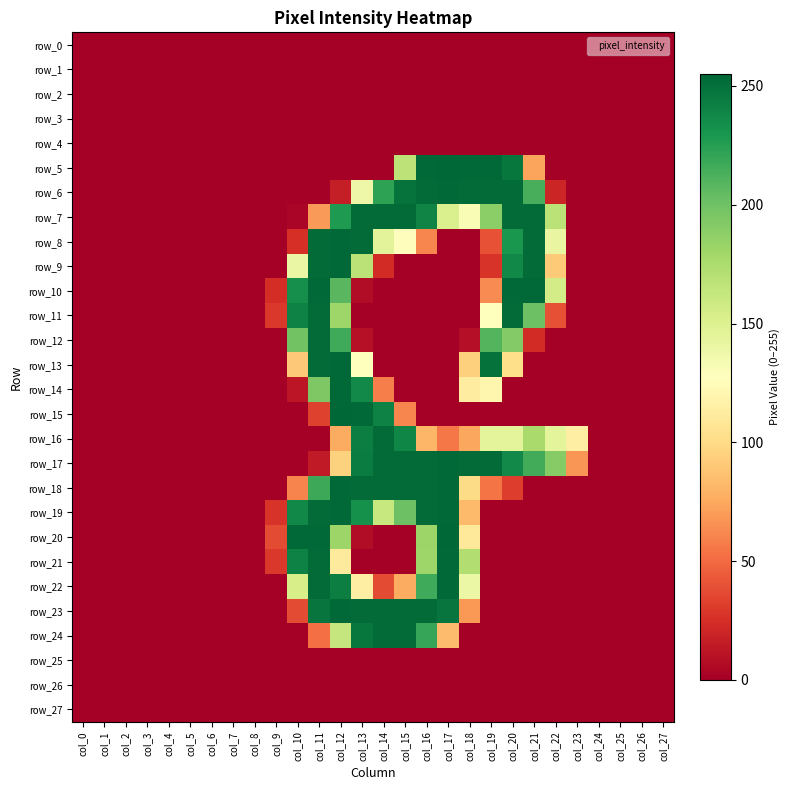

Reading left to right, transcribe all the data shown in this chart.

row_0: col_0=0	col_1=0	col_2=0	col_3=0	col_4=0	col_5=0	col_6=0	col_7=0	col_8=0	col_9=0	col_10=0	col_11=0	col_12=0	col_13=0	col_14=0	col_15=0	col_16=0	col_17=0	col_18=0	col_19=0	col_20=0	col_21=0	col_22=0	col_23=0	col_24=0	col_25=0	col_26=0	col_27=0
row_1: col_0=0	col_1=0	col_2=0	col_3=0	col_4=0	col_5=0	col_6=0	col_7=0	col_8=0	col_9=0	col_10=0	col_11=0	col_12=0	col_13=0	col_14=0	col_15=0	col_16=0	col_17=0	col_18=0	col_19=0	col_20=0	col_21=0	col_22=0	col_23=0	col_24=0	col_25=0	col_26=0	col_27=0
row_2: col_0=0	col_1=0	col_2=0	col_3=0	col_4=0	col_5=0	col_6=0	col_7=0	col_8=0	col_9=0	col_10=0	col_11=0	col_12=0	col_13=0	col_14=0	col_15=0	col_16=0	col_17=0	col_18=0	col_19=0	col_20=0	col_21=0	col_22=0	col_23=0	col_24=0	col_25=0	col_26=0	col_27=0
row_3: col_0=0	col_1=0	col_2=0	col_3=0	col_4=0	col_5=0	col_6=0	col_7=0	col_8=0	col_9=0	col_10=0	col_11=0	col_12=0	col_13=0	col_14=0	col_15=0	col_16=0	col_17=0	col_18=0	col_19=0	col_20=0	col_21=0	col_22=0	col_23=0	col_24=0	col_25=0	col_26=0	col_27=0
row_4: col_0=0	col_1=0	col_2=0	col_3=0	col_4=0	col_5=0	col_6=0	col_7=0	col_8=0	col_9=0	col_10=0	col_11=0	col_12=0	col_13=0	col_14=0	col_15=0	col_16=0	col_17=0	col_18=0	col_19=0	col_20=0	col_21=0	col_22=0	col_23=0	col_24=0	col_25=0	col_26=0	col_27=0
row_5: col_0=0	col_1=0	col_2=0	col_3=0	col_4=0	col_5=0	col_6=0	col_7=0	col_8=0	col_9=0	col_10=0	col_11=0	col_12=0	col_13=0	col_14=0	col_15=167	col_16=254	col_17=255	col_18=254	col_19=254	col_20=247	col_21=73	col_22=0	col_23=0	col_24=0	col_25=0	col_26=0	col_27=0
row_6: col_0=0	col_1=0	col_2=0	col_3=0	col_4=0	col_5=0	col_6=0	col_7=0	col_8=0	col_9=0	col_10=0	col_11=0	col_12=16	col_13=139	col_14=223	col_15=249	col_16=253	col_17=254	col_18=253	col_19=253	col_20=253	col_21=214	col_22=20	col_23=0	col_24=0	col_25=0	col_26=0	col_27=0
row_7: col_0=0	col_1=0	col_2=0	col_3=0	col_4=0	col_5=0	col_6=0	col_7=0	col_8=0	col_9=0	col_10=3	col_11=69	col_12=228	col_13=253	col_14=253	col_15=253	col_16=240	col_17=152	col_18=132	col_19=189	col_20=253	col_21=253	col_22=168	col_23=0	col_24=0	col_25=0	col_26=0	col_27=0
row_8: col_0=0	col_1=0	col_2=0	col_3=0	col_4=0	col_5=0	col_6=0	col_7=0	col_8=0	col_9=0	col_10=25	col_11=253	col_12=254	col_13=253	col_14=146	col_15=126	col_16=61	col_17=0	col_18=0	col_19=40	col_20=230	col_21=253	col_22=142	col_23=0	col_24=0	col_25=0	col_26=0	col_27=0
row_9: col_0=0	col_1=0	col_2=0	col_3=0	col_4=0	col_5=0	col_6=0	col_7=0	col_8=0	col_9=0	col_10=141	col_11=253	col_12=254	col_13=168	col_14=23	col_15=0	col_16=0	col_17=0	col_18=0	col_19=27	col_20=238	col_21=253	col_22=91	col_23=0	col_24=0	col_25=0	col_26=0	col_27=0
row_10: col_0=0	col_1=0	col_2=0	col_3=0	col_4=0	col_5=0	col_6=0	col_7=0	col_8=0	col_9=24	col_10=234	col_11=254	col_12=208	col_13=7	col_14=0	col_15=0	col_16=0	col_17=0	col_18=0	col_19=63	col_20=254	col_21=254	col_22=156	col_23=0	col_24=0	col_25=0	col_26=0	col_27=0
row_11: col_0=0	col_1=0	col_2=0	col_3=0	col_4=0	col_5=0	col_6=0	col_7=0	col_8=0	col_9=29	col_10=241	col_11=253	col_12=181	col_13=0	col_14=0	col_15=0	col_16=0	col_17=0	col_18=0	col_19=128	col_20=253	col_21=201	col_22=39	col_23=0	col_24=0	col_25=0	col_26=0	col_27=0
row_12: col_0=0	col_1=0	col_2=0	col_3=0	col_4=0	col_5=0	col_6=0	col_7=0	col_8=0	col_9=0	col_10=199	col_11=253	col_12=217	col_13=9	col_14=0	col_15=0	col_16=0	col_17=0	col_18=8	col_19=210	col_20=192	col_21=23	col_22=0	col_23=0	col_24=0	col_25=0	col_26=0	col_27=0
row_13: col_0=0	col_1=0	col_2=0	col_3=0	col_4=0	col_5=0	col_6=0	col_7=0	col_8=0	col_9=0	col_10=90	col_11=253	col_12=254	col_13=128	col_14=0	col_15=0	col_16=0	col_17=0	col_18=94	col_19=250	col_20=102	col_21=0	col_22=0	col_23=0	col_24=0	col_25=0	col_26=0	col_27=0
row_14: col_0=0	col_1=0	col_2=0	col_3=0	col_4=0	col_5=0	col_6=0	col_7=0	col_8=0	col_9=0	col_10=12	col_11=194	col_12=254	col_13=237	col_14=58	col_15=0	col_16=0	col_17=0	col_18=113	col_19=120	col_20=0	col_21=0	col_22=0	col_23=0	col_24=0	col_25=0	col_26=0	col_27=0
row_15: col_0=0	col_1=0	col_2=0	col_3=0	col_4=0	col_5=0	col_6=0	col_7=0	col_8=0	col_9=0	col_10=0	col_11=33	col_12=255	col_13=254	col_14=241	col_15=61	col_16=0	col_17=0	col_18=0	col_19=0	col_20=0	col_21=0	col_22=0	col_23=0	col_24=0	col_25=0	col_26=0	col_27=0
row_16: col_0=0	col_1=0	col_2=0	col_3=0	col_4=0	col_5=0	col_6=0	col_7=0	col_8=0	col_9=0	col_10=0	col_11=0	col_12=76	col_13=243	col_14=253	col_15=239	col_16=81	col_17=55	col_18=74	col_19=145	col_20=145	col_21=177	col_22=145	col_23=114	col_24=0	col_25=0	col_26=0	col_27=0
row_17: col_0=0	col_1=0	col_2=0	col_3=0	col_4=0	col_5=0	col_6=0	col_7=0	col_8=0	col_9=0	col_10=0	col_11=14	col_12=95	col_13=244	col_14=253	col_15=253	col_16=253	col_17=254	col_18=253	col_19=253	col_20=237	col_21=216	col_22=191	col_23=67	col_24=0	col_25=0	col_26=0	col_27=0
row_18: col_0=0	col_1=0	col_2=0	col_3=0	col_4=0	col_5=0	col_6=0	col_7=0	col_8=0	col_9=0	col_10=60	col_11=218	col_12=254	col_13=253	col_14=253	col_15=253	col_16=253	col_17=254	col_18=100	col_19=54	col_20=31	col_21=0	col_22=0	col_23=0	col_24=0	col_25=0	col_26=0	col_27=0
row_19: col_0=0	col_1=0	col_2=0	col_3=0	col_4=0	col_5=0	col_6=0	col_7=0	col_8=0	col_9=27	col_10=238	col_11=253	col_12=254	col_13=233	col_14=162	col_15=201	col_16=253	col_17=254	col_18=83	col_19=0	col_20=0	col_21=0	col_22=0	col_23=0	col_24=0	col_25=0	col_26=0	col_27=0
row_20: col_0=0	col_1=0	col_2=0	col_3=0	col_4=0	col_5=0	col_6=0	col_7=0	col_8=0	col_9=37	col_10=254	col_11=254	col_12=182	col_13=7	col_14=0	col_15=0	col_16=182	col_17=255	col_18=109	col_19=0	col_20=0	col_21=0	col_22=0	col_23=0	col_24=0	col_25=0	col_26=0	col_27=0
row_21: col_0=0	col_1=0	col_2=0	col_3=0	col_4=0	col_5=0	col_6=0	col_7=0	col_8=0	col_9=29	col_10=241	col_11=253	col_12=111	col_13=0	col_14=0	col_15=0	col_16=181	col_17=254	col_18=173	col_19=0	col_20=0	col_21=0	col_22=0	col_23=0	col_24=0	col_25=0	col_26=0	col_27=0
row_22: col_0=0	col_1=0	col_2=0	col_3=0	col_4=0	col_5=0	col_6=0	col_7=0	col_8=0	col_9=0	col_10=154	col_11=253	col_12=243	col_13=114	col_14=37	col_15=76	col_16=217	col_17=254	col_18=140	col_19=0	col_20=0	col_21=0	col_22=0	col_23=0	col_24=0	col_25=0	col_26=0	col_27=0
row_23: col_0=0	col_1=0	col_2=0	col_3=0	col_4=0	col_5=0	col_6=0	col_7=0	col_8=0	col_9=0	col_10=37	col_11=248	col_12=254	col_13=253	col_14=253	col_15=253	col_16=253	col_17=248	col_18=68	col_19=0	col_20=0	col_21=0	col_22=0	col_23=0	col_24=0	col_25=0	col_26=0	col_27=0
row_24: col_0=0	col_1=0	col_2=0	col_3=0	col_4=0	col_5=0	col_6=0	col_7=0	col_8=0	col_9=0	col_10=0	col_11=52	col_12=163	col_13=247	col_14=253	col_15=253	col_16=220	col_17=84	col_18=0	col_19=0	col_20=0	col_21=0	col_22=0	col_23=0	col_24=0	col_25=0	col_26=0	col_27=0
row_25: col_0=0	col_1=0	col_2=0	col_3=0	col_4=0	col_5=0	col_6=0	col_7=0	col_8=0	col_9=0	col_10=0	col_11=0	col_12=0	col_13=0	col_14=0	col_15=0	col_16=0	col_17=0	col_18=0	col_19=0	col_20=0	col_21=0	col_22=0	col_23=0	col_24=0	col_25=0	col_26=0	col_27=0
row_26: col_0=0	col_1=0	col_2=0	col_3=0	col_4=0	col_5=0	col_6=0	col_7=0	col_8=0	col_9=0	col_10=0	col_11=0	col_12=0	col_13=0	col_14=0	col_15=0	col_16=0	col_17=0	col_18=0	col_19=0	col_20=0	col_21=0	col_22=0	col_23=0	col_24=0	col_25=0	col_26=0	col_27=0
row_27: col_0=0	col_1=0	col_2=0	col_3=0	col_4=0	col_5=0	col_6=0	col_7=0	col_8=0	col_9=0	col_10=0	col_11=0	col_12=0	col_13=0	col_14=0	col_15=0	col_16=0	col_17=0	col_18=0	col_19=0	col_20=0	col_21=0	col_22=0	col_23=0	col_24=0	col_25=0	col_26=0	col_27=0